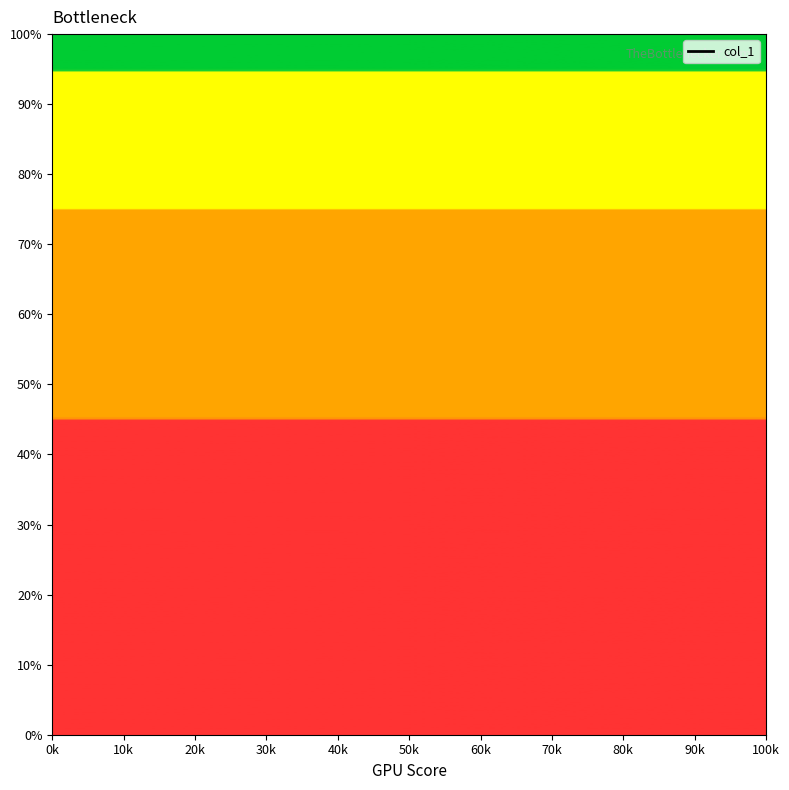

Which has a higher value, 40k or 10k?

10k